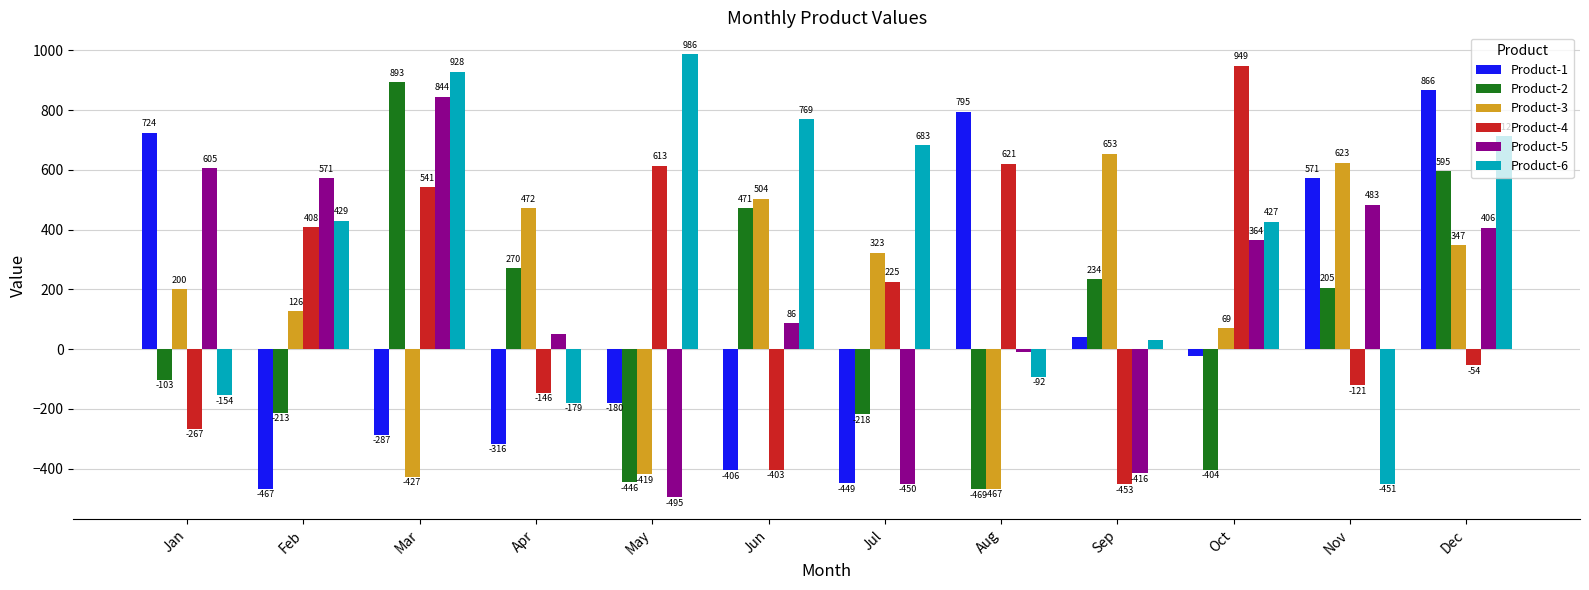

What is the smallest value displayed?

-495